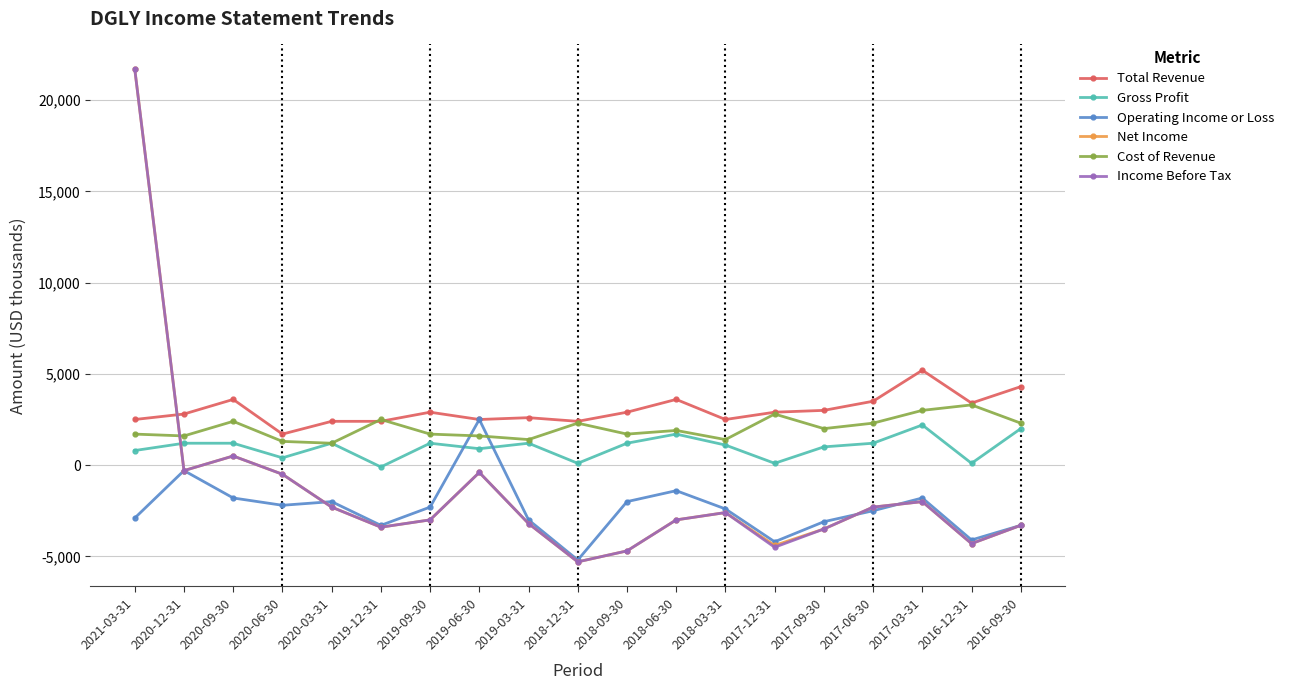

Count the number of categories in the chart.

19